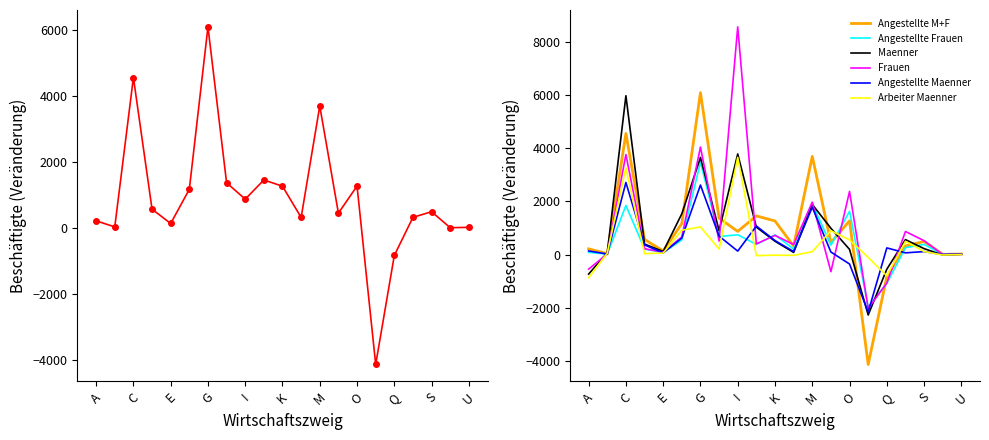

What is the difference between the second highest and second lowest values in the Angestellte M+F series?

5403